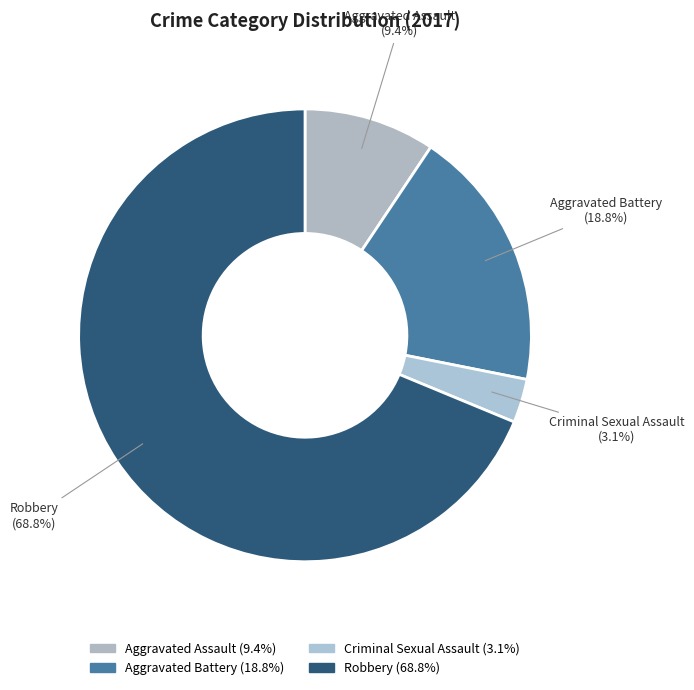

Which slice is the largest?

Robbery